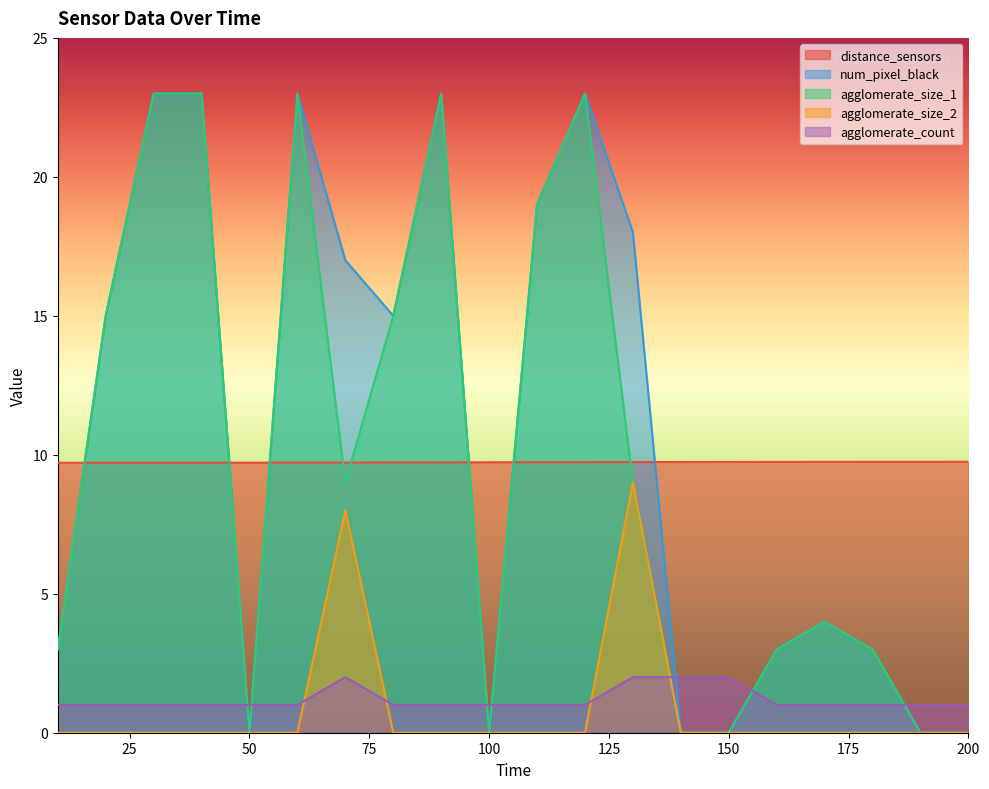

True or false: agglomerate_size_2 and agglomerate_size_1 intersect in this chart.

False